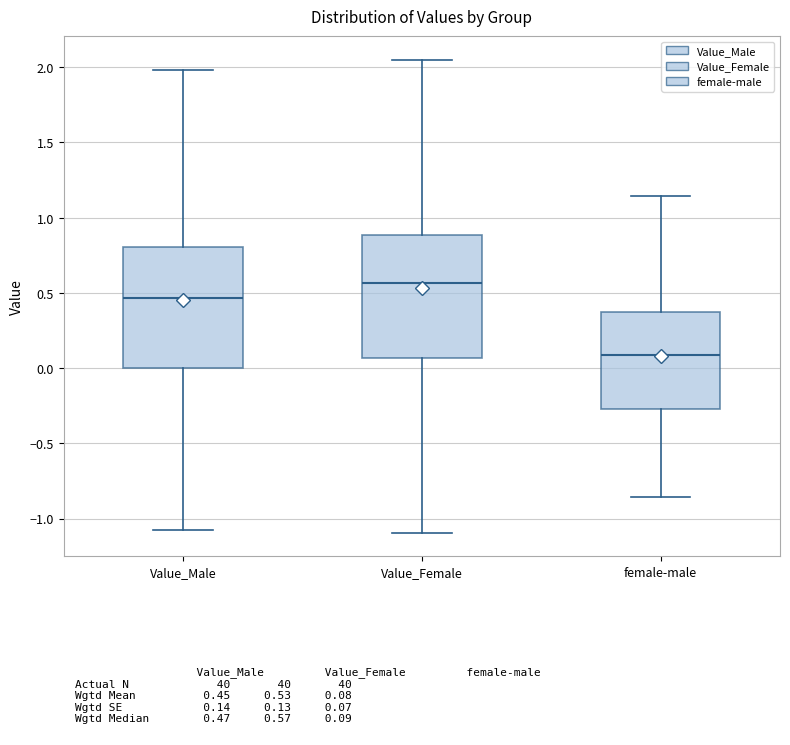

Which box's median line is the lowest?

female-male